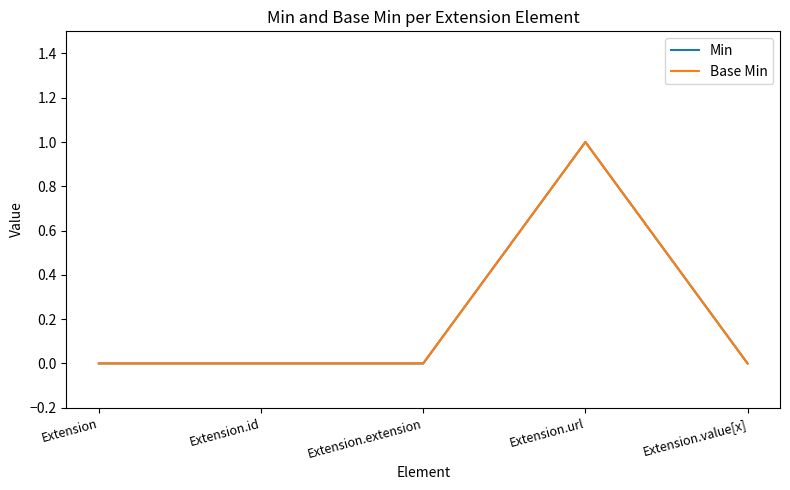

True or false: Min and Base Min cross at least once.

False